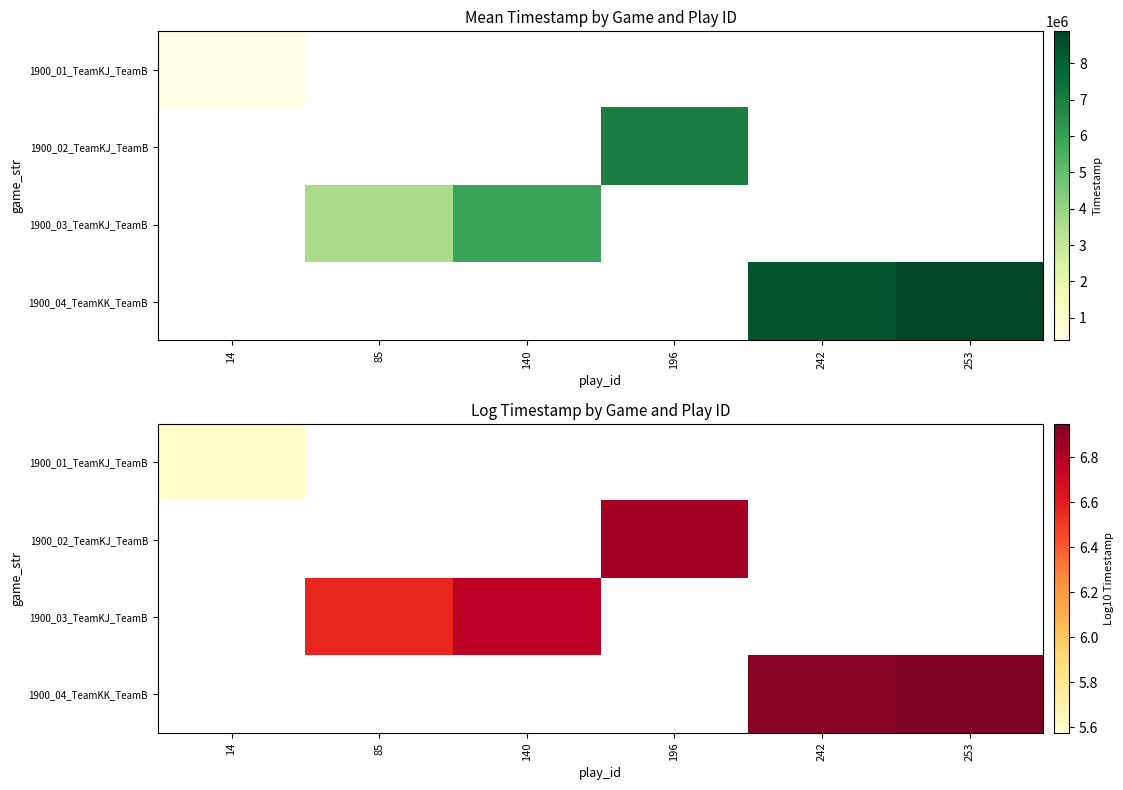

List the labels in order of 1900_02_TeamKJ_TeamB value, largest first.

14, 85, 140, 196, 242, 253